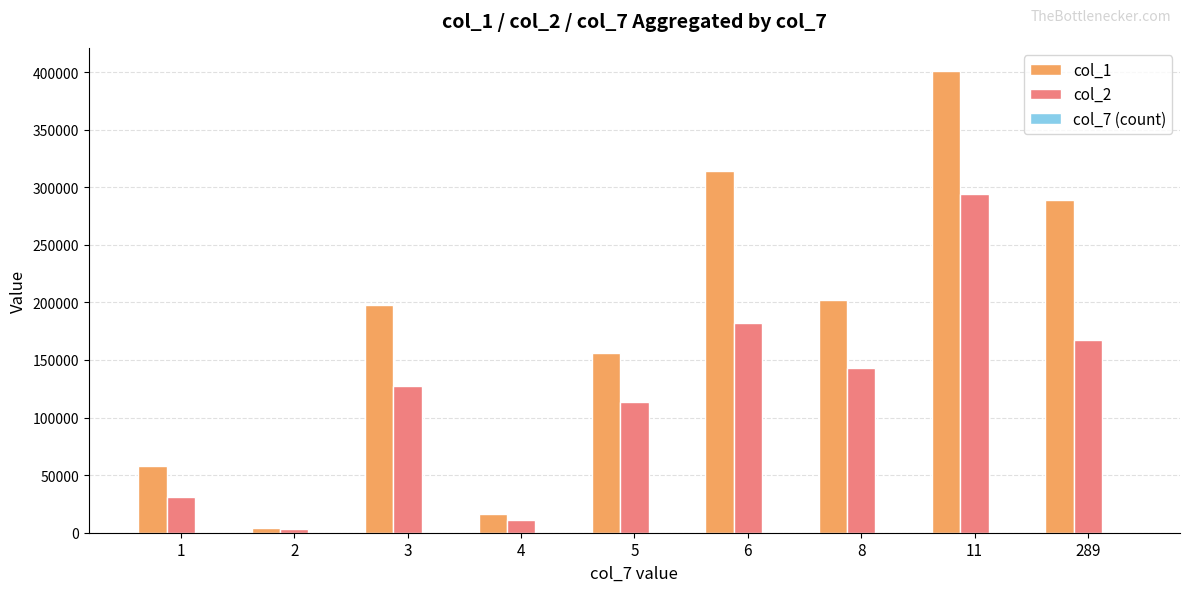

The value of col_2 at 289 is 227818. True or false?

False